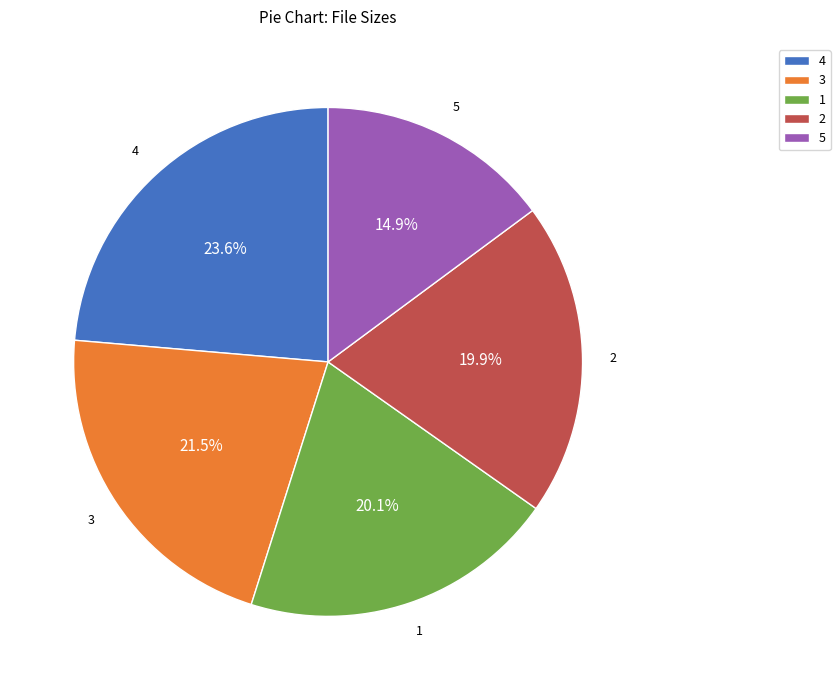

How much of the chart is everything except 5?

85.1%